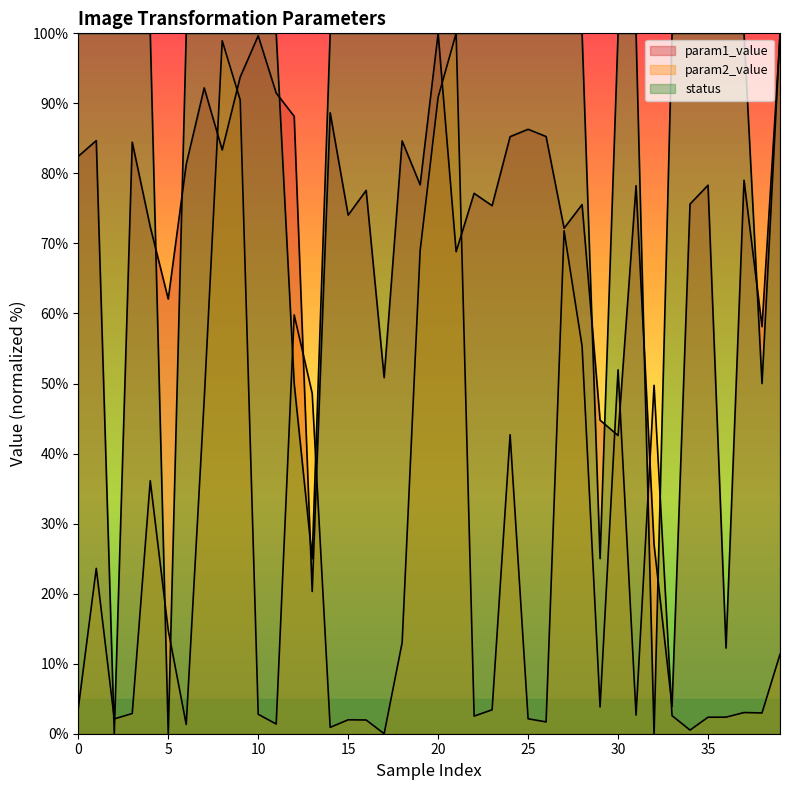

At which label does param2_value reach its peak?

21